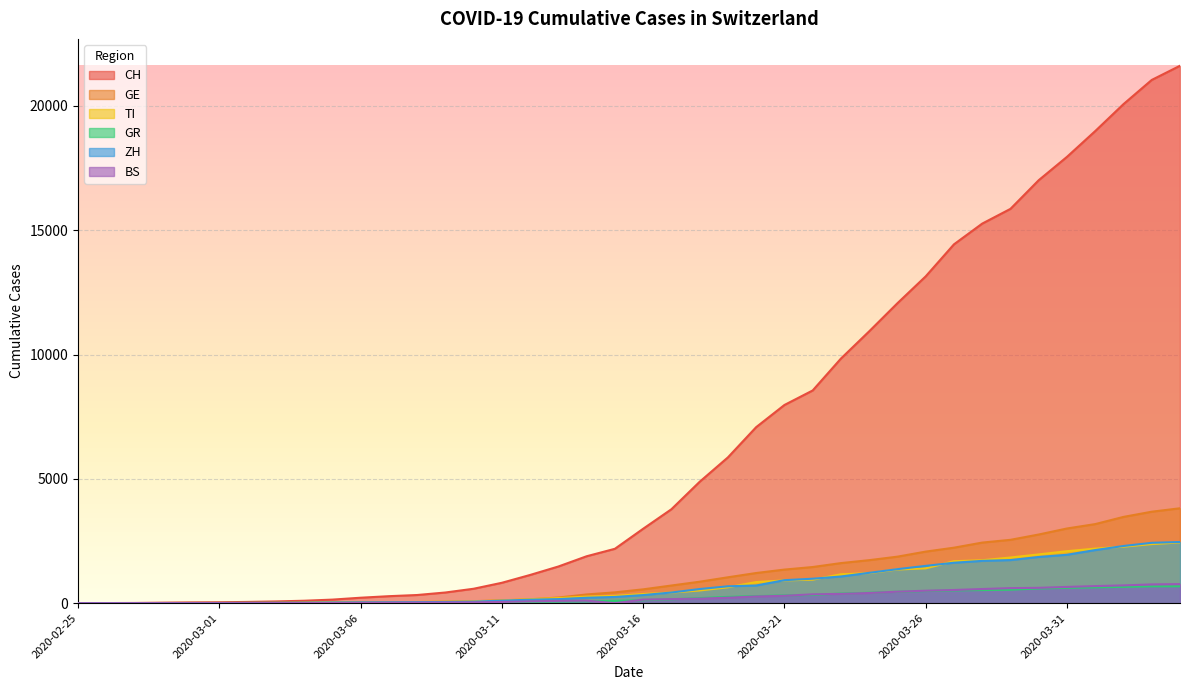

What is the sum of the CH values at 2020-03-11 and 2020-04-02?

20894